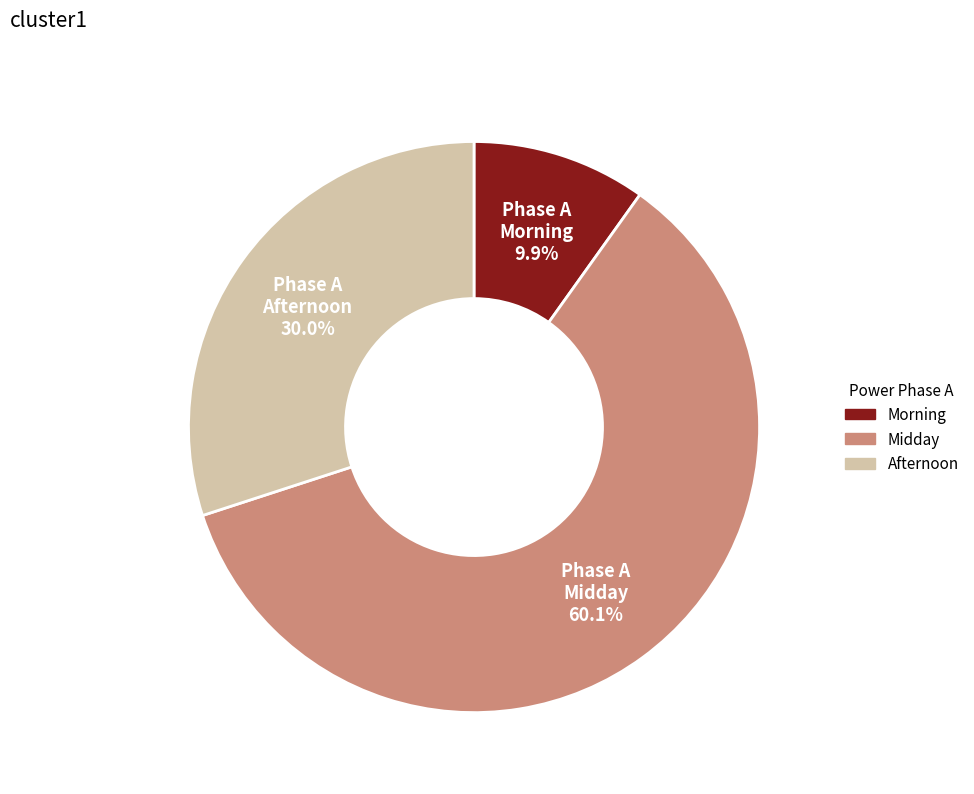

Is there a majority slice in this chart?

Yes